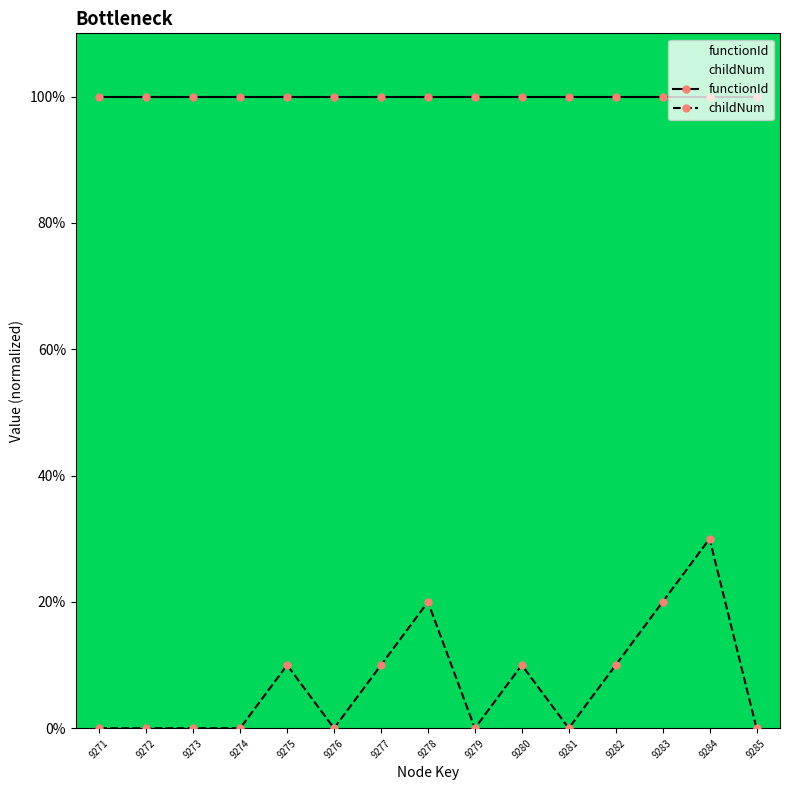

Reading left to right, extract all data points from this chart.

functionId: 9271=100	9272=100	9273=100	9274=100	9275=100	9276=100	9277=100	9278=100	9279=100	9280=100	9281=100	9282=100	9283=100	9284=100	9285=100
childNum: 9271=0	9272=0	9273=0	9274=0	9275=10	9276=0	9277=10	9278=20	9279=0	9280=10	9281=0	9282=10	9283=20	9284=30	9285=0